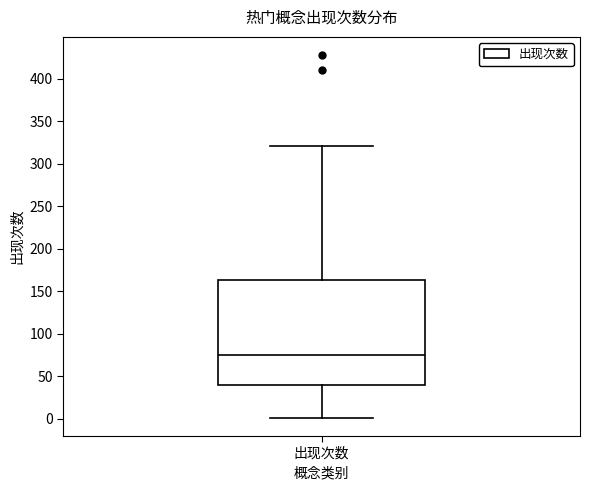

Where is the upper edge of the box for 出现次数 on the y-axis? The values are not printed on the chart, so give them approximately, as read against the axis.

165